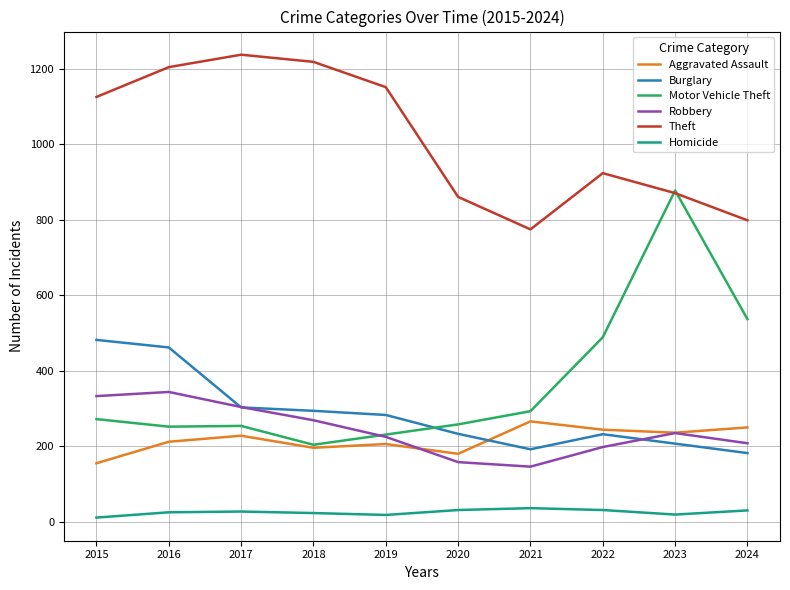

At which category does Theft reach its first local peak?

2017